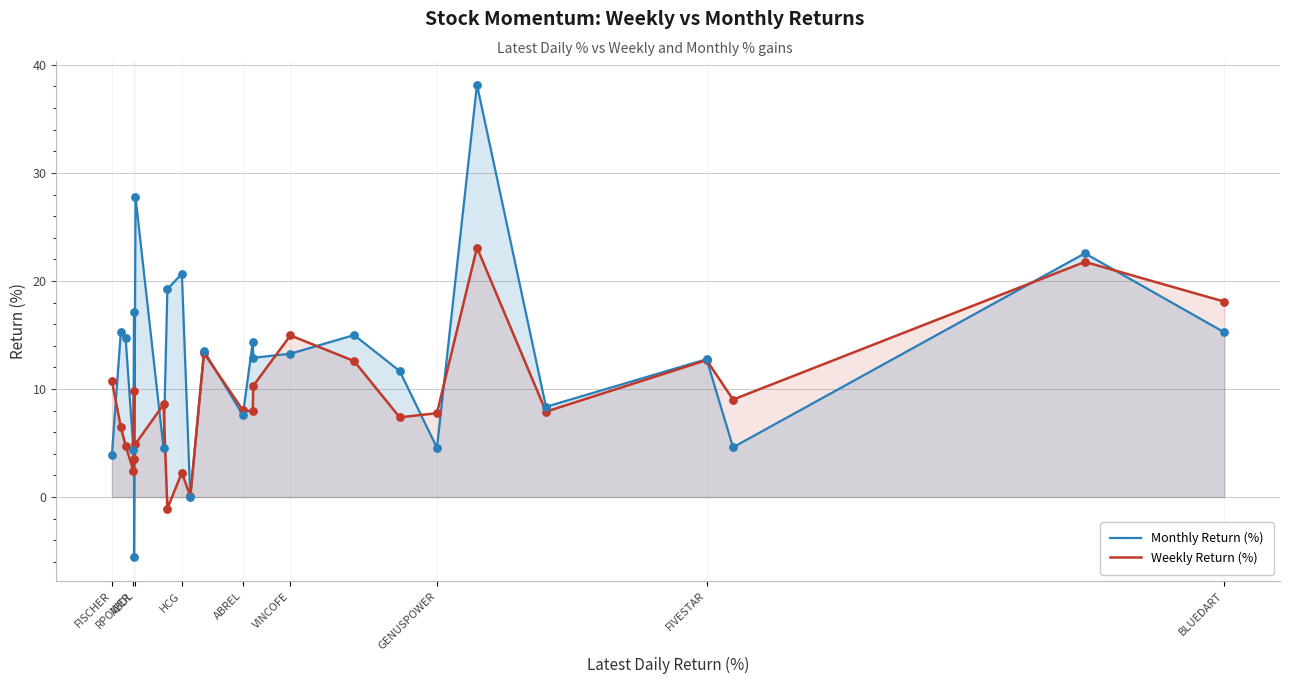

At how many categories does at least one series exceed 0?

25